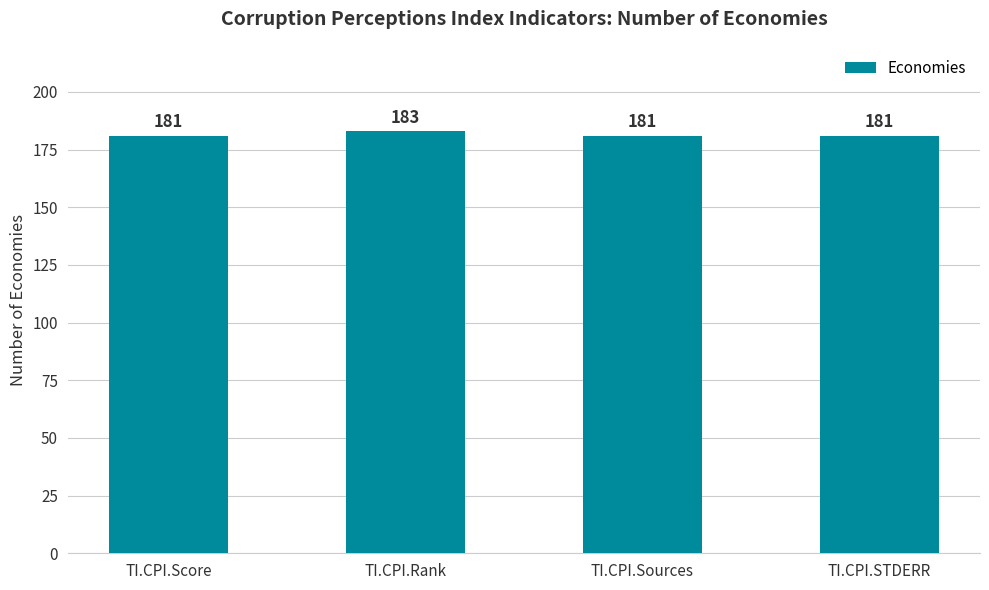

How many bars are there in total?

4